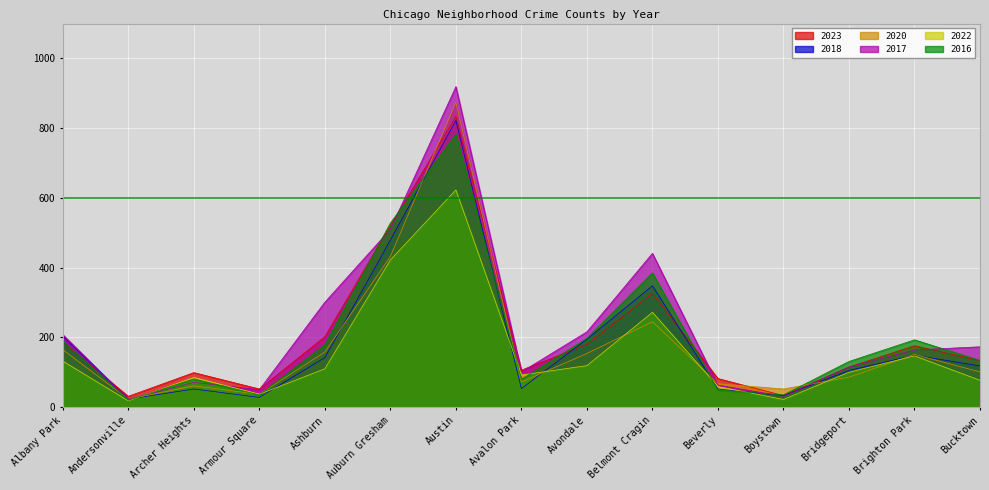

What is the sum of all 2023 values?

3075